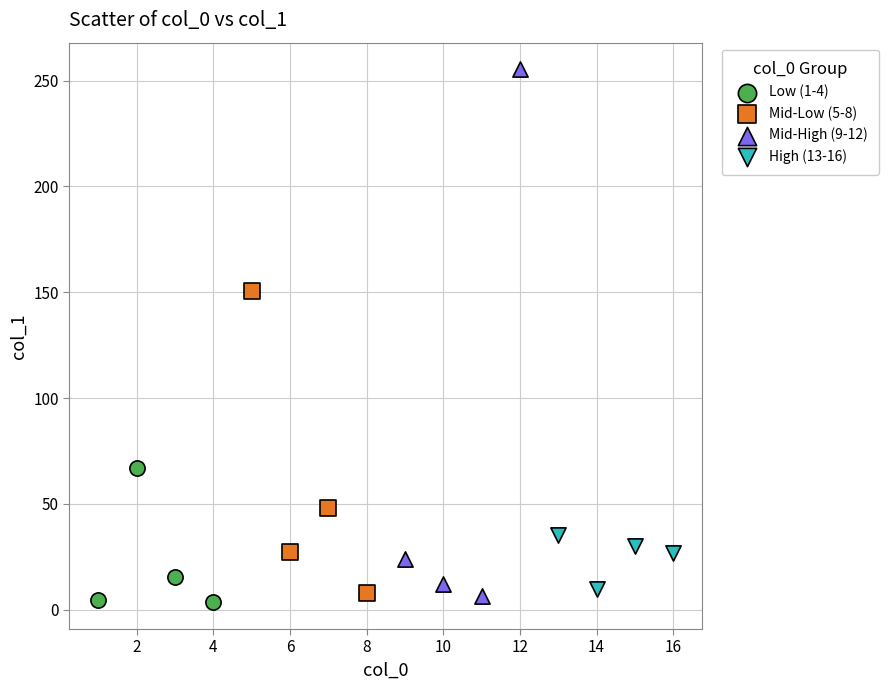

Which series reaches the maximum Y coordinate?

Mid-High (9-12)